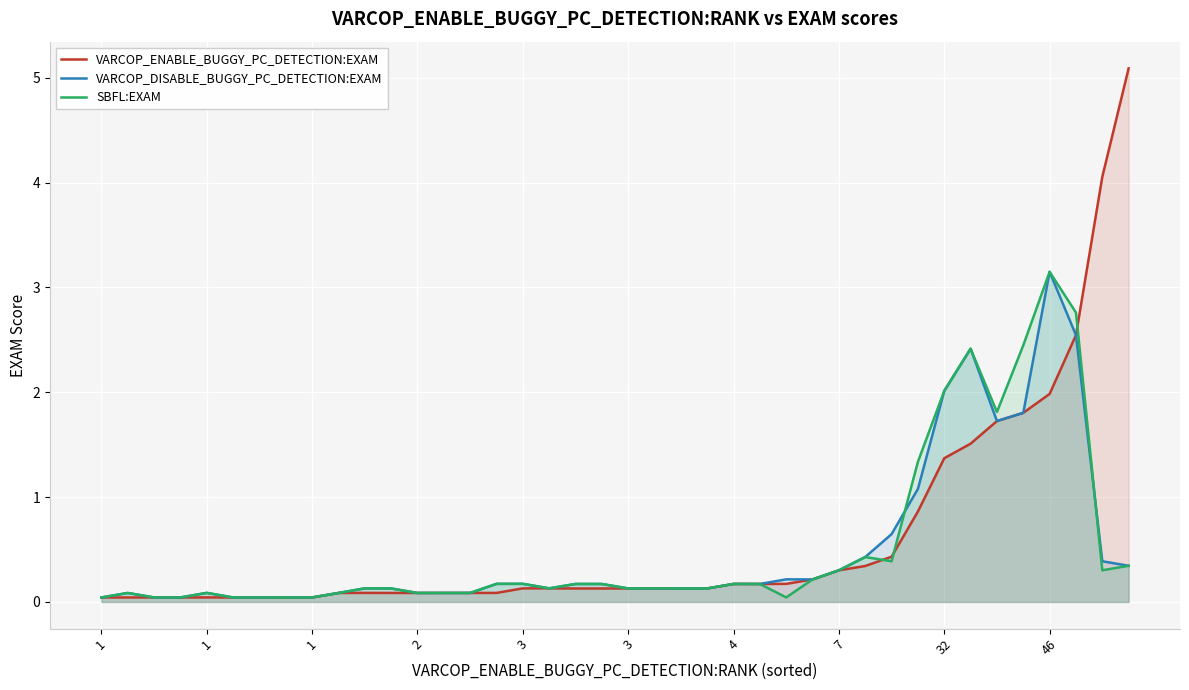

Rank the series by their maximum value, from lowest to highest.

VARCOP_DISABLE_BUGGY_PC_DETECTION:EXAM, SBFL:EXAM, VARCOP_ENABLE_BUGGY_PC_DETECTION:EXAM